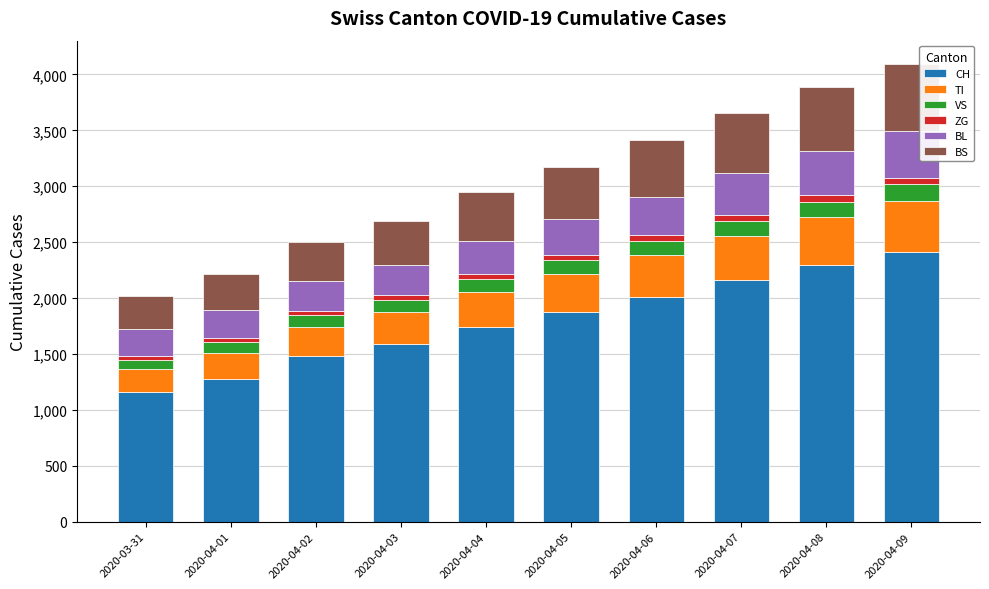

What is the highest value of the CH series?

2415